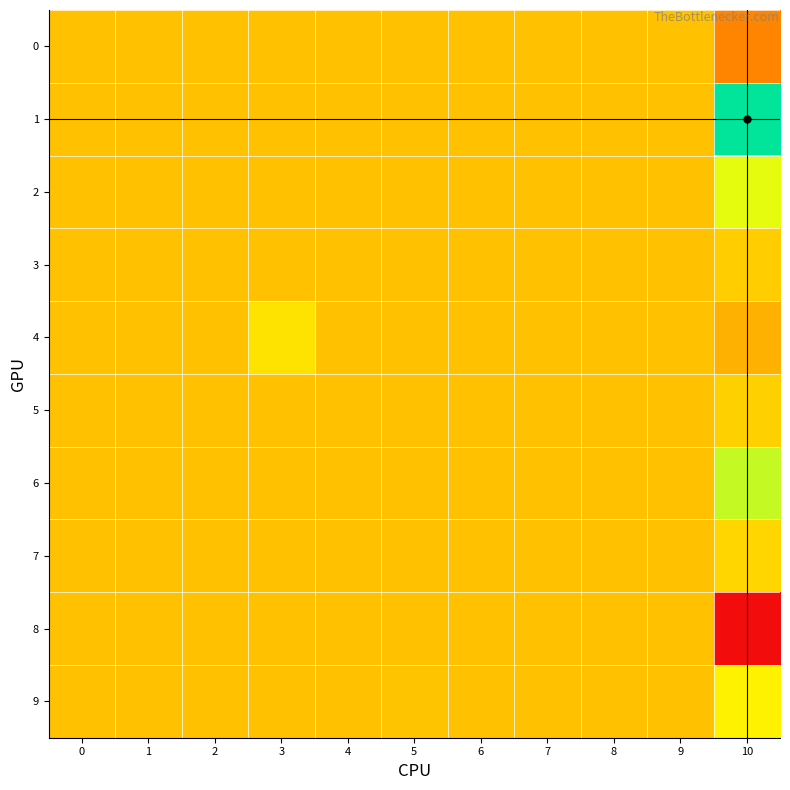

Which series has the largest total across all categories?

1